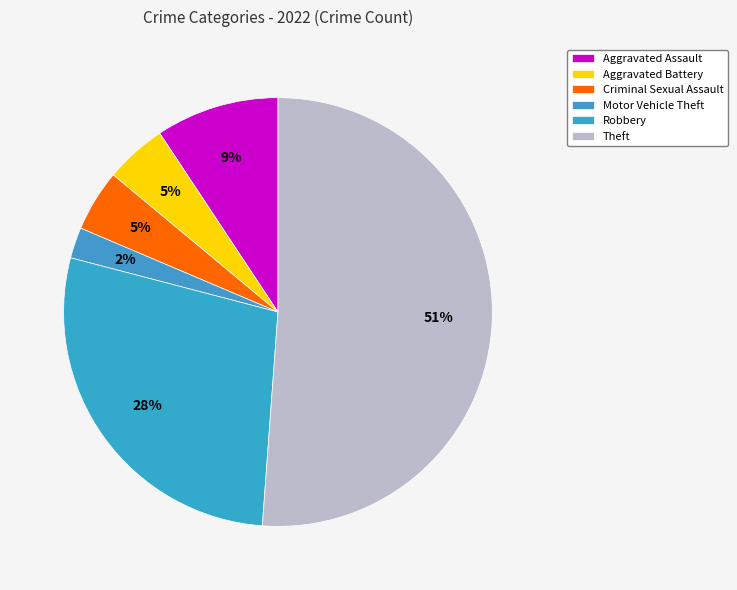

The Theft slice represents 51% of the pie. True or false?

True